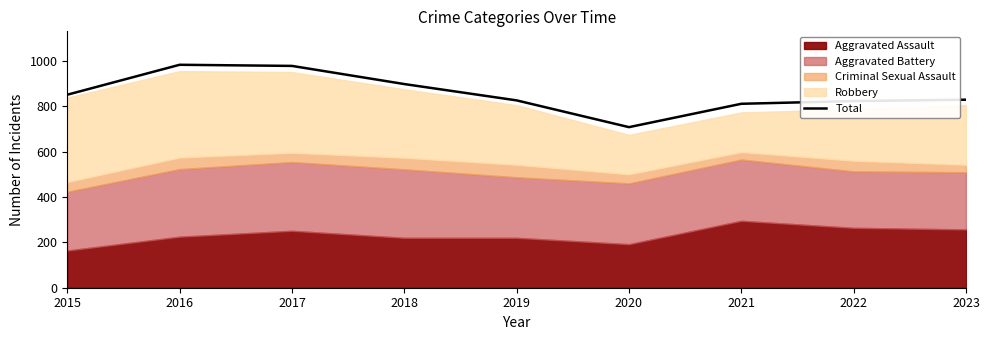

List the labels in order of value, smallest first.

2020, 2021, 2022, 2019, 2023, 2015, 2018, 2017, 2016